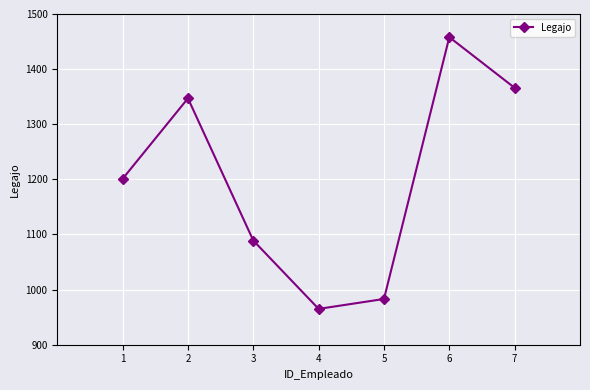

The value at 3 is 1833. True or false?

False